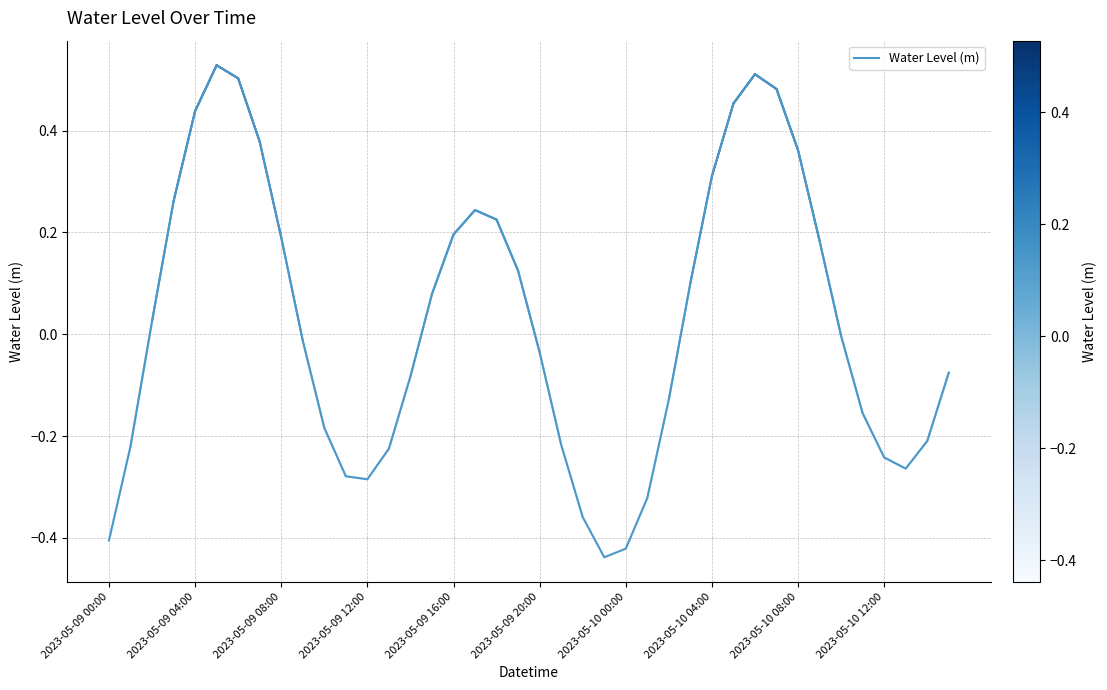

How many interior local valleys (lower than both neighbors) does the data have?

3